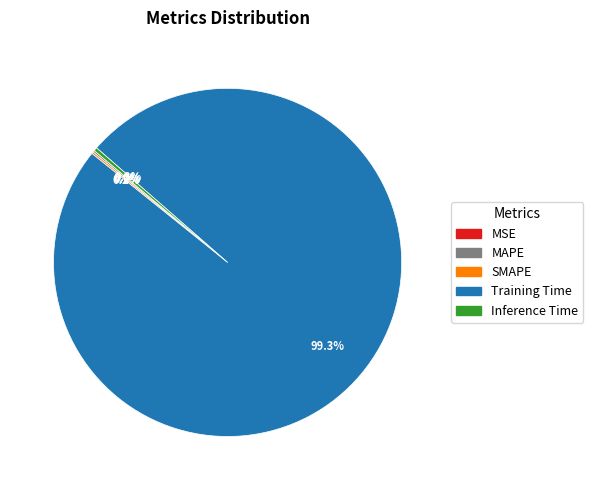

What percentage is the Training Time slice, to the nearest percent?

99%